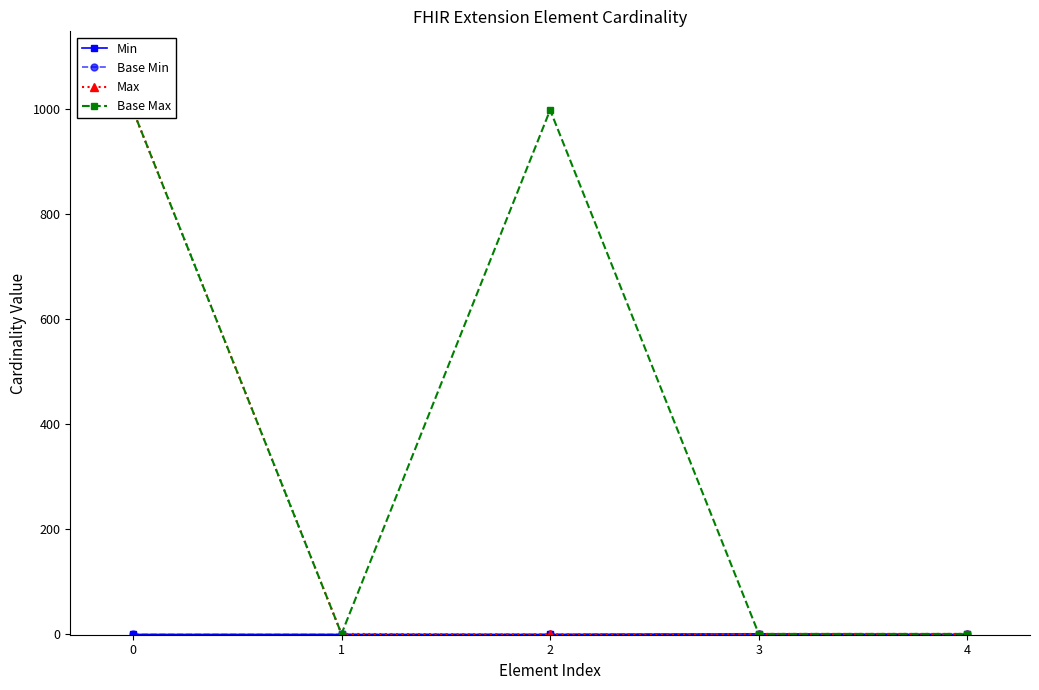

True or false: Base Min and Min cross at least once.

False